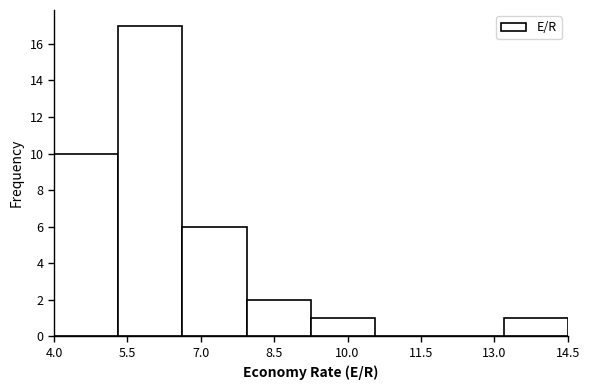

Reading left to right, transcribe this chart: for each bar, give the range it covers on the x-axis and its height. Neither the bar edges nor the heights are printed on the chart, so give them approximately, as read against the axes.

4.0 to 5.4: 10
5.4 to 6.6: 17
6.6 to 8.0: 6
8.0 to 9.2: 2
9.2 to 10.6: 1
10.6 to 11.8: 0
11.8 to 13.2: 0
13.2 to 14.6: 1